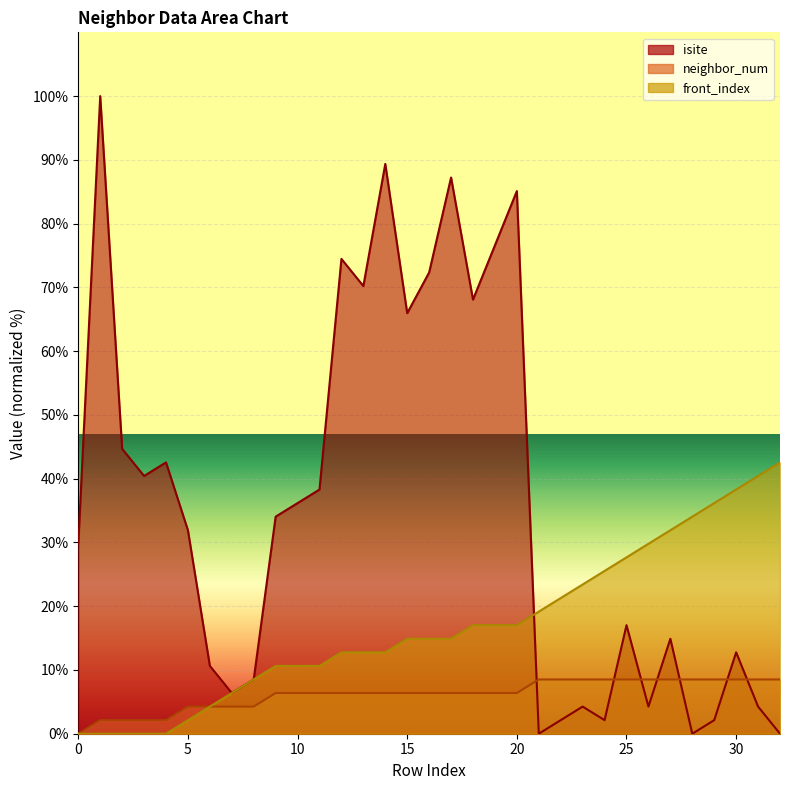

How many lines are shown in the chart?

3